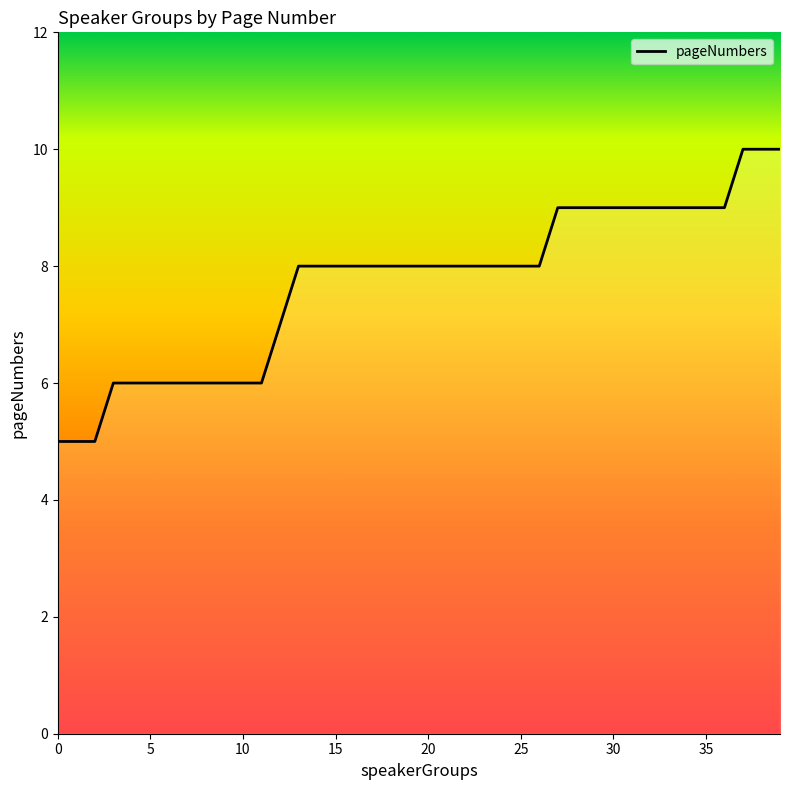

What is the minimum value shown in the chart?

5